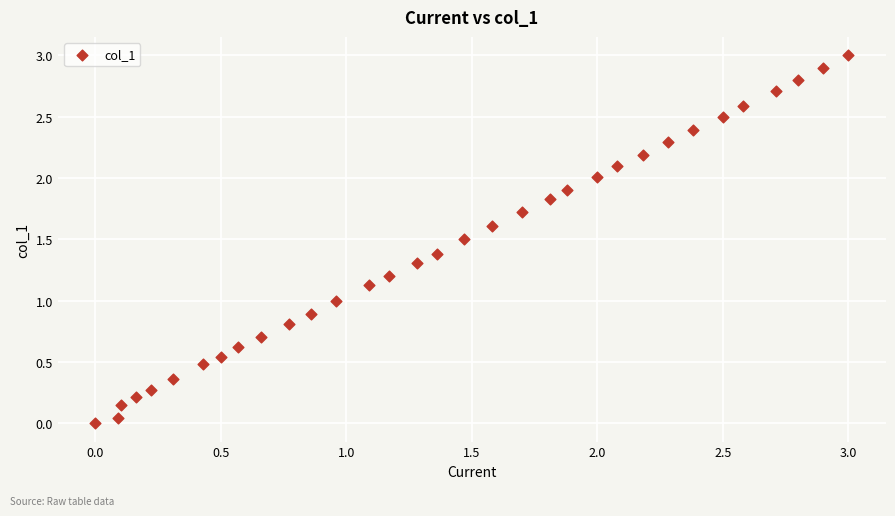

What is the range of Y values (max minus min)?

3.0